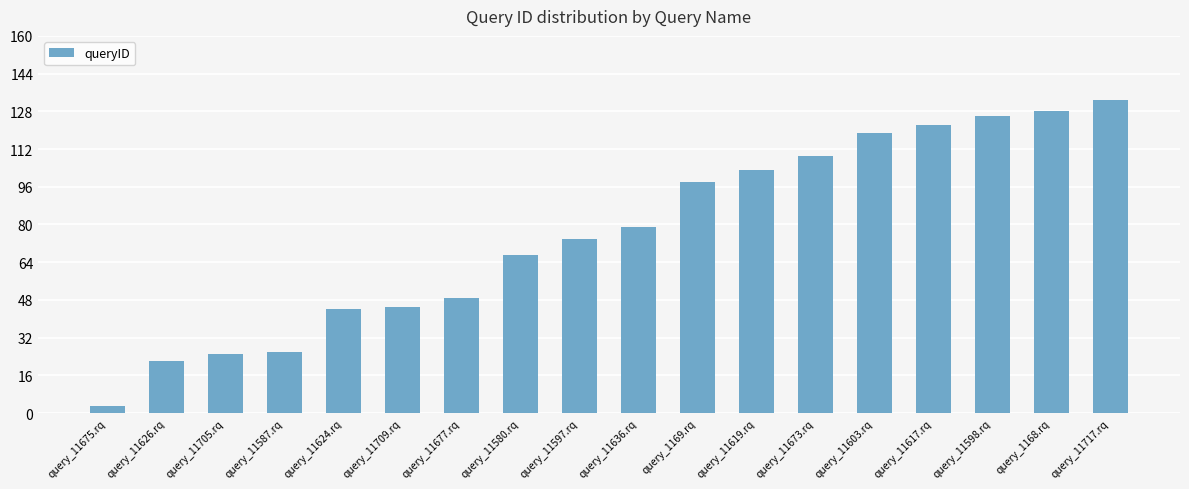

What is the average value?

76